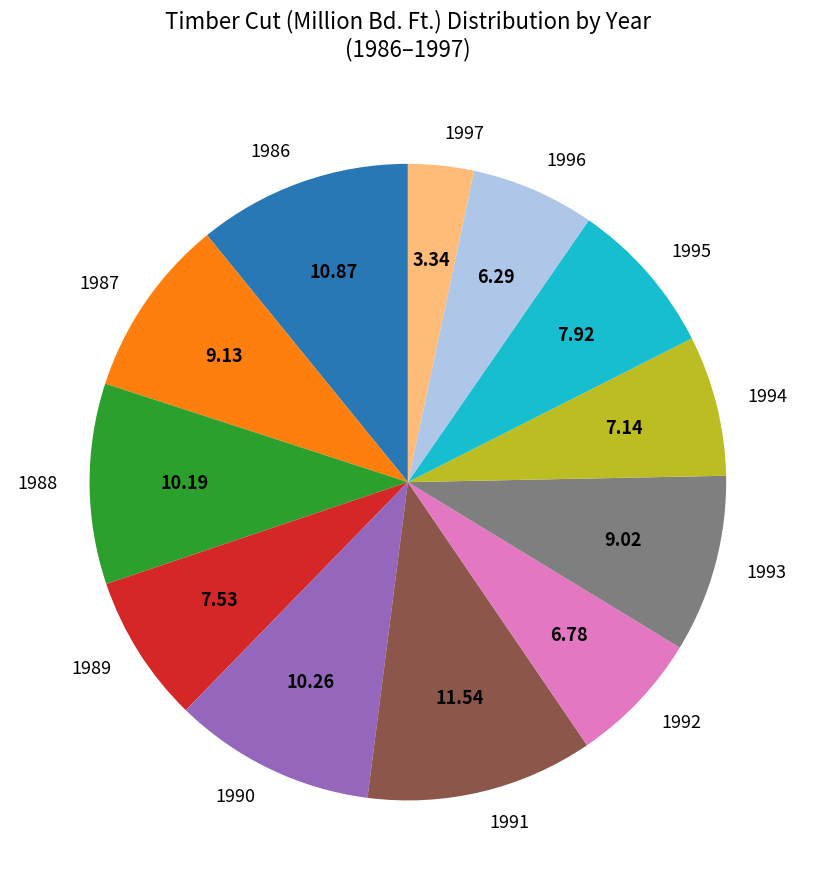

Between 1994 and 1988, which is larger?

1988